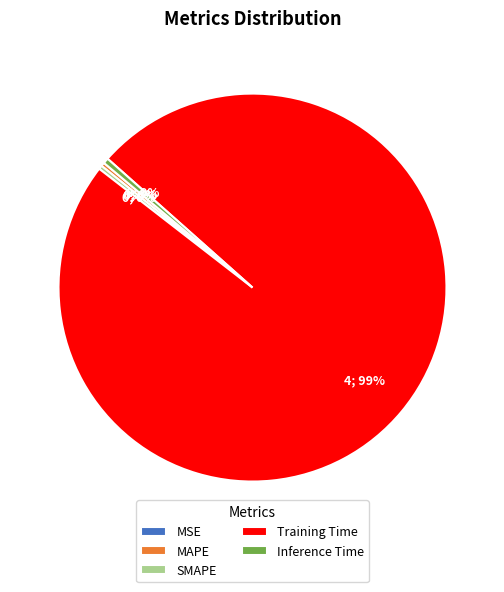

What is the largest slice in the pie chart?

Training Time